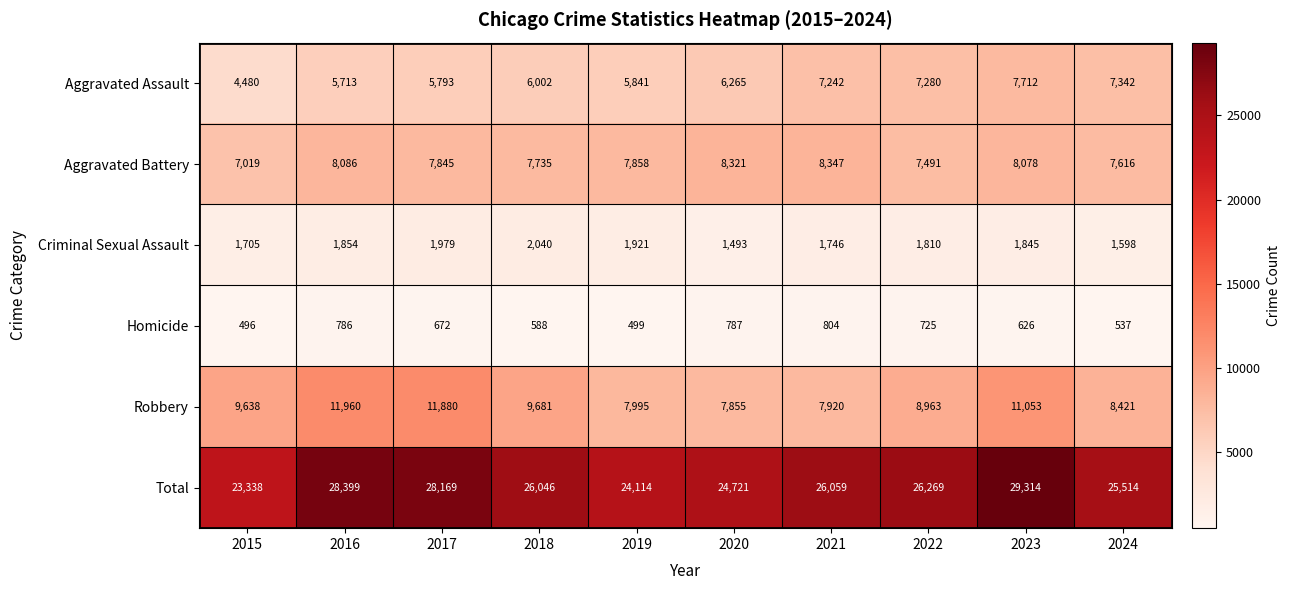

At 2016, list the series in order from smallest to largest.

Homicide, Criminal Sexual Assault, Aggravated Assault, Aggravated Battery, Robbery, Total